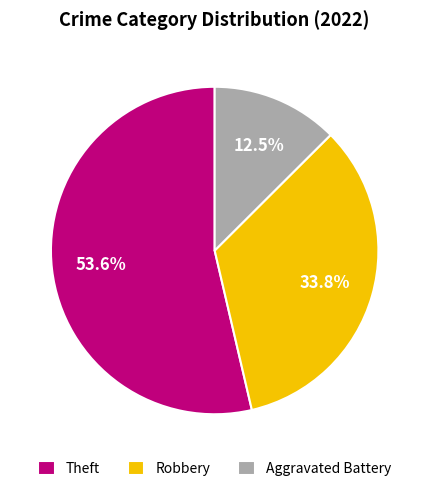

Which slice represents more than half of the pie?

Theft